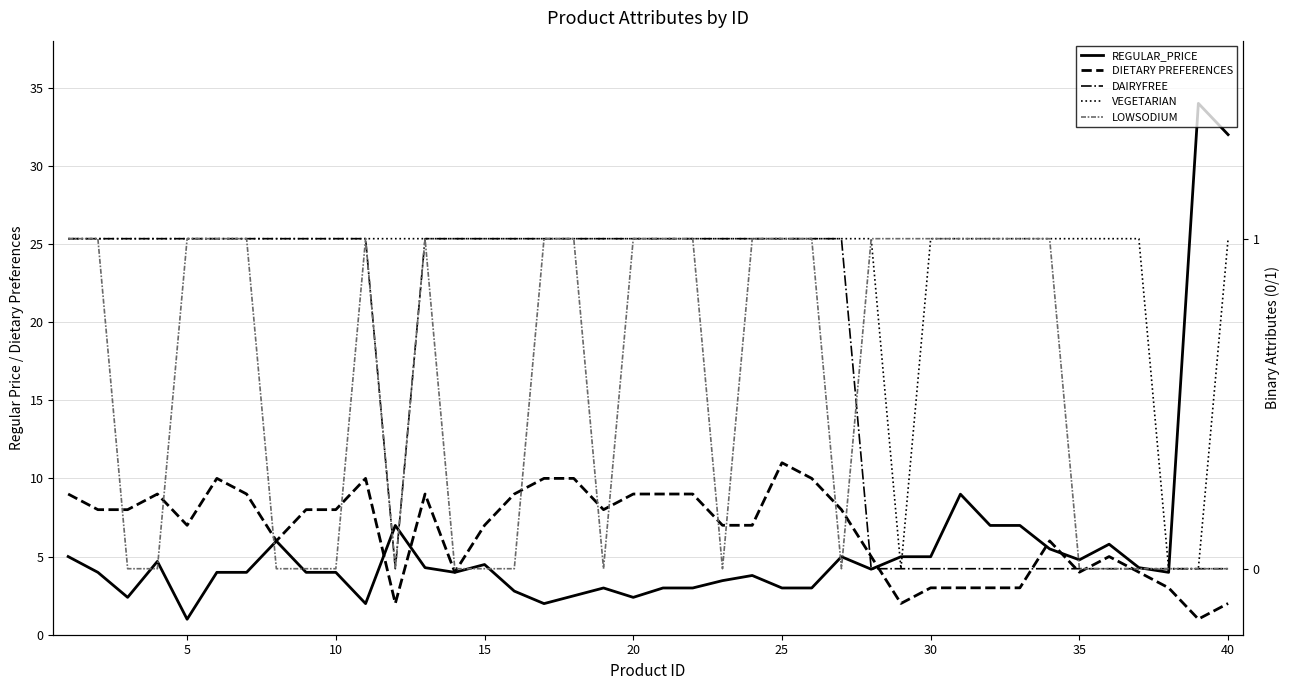

Count the number of categories in the chart.

40